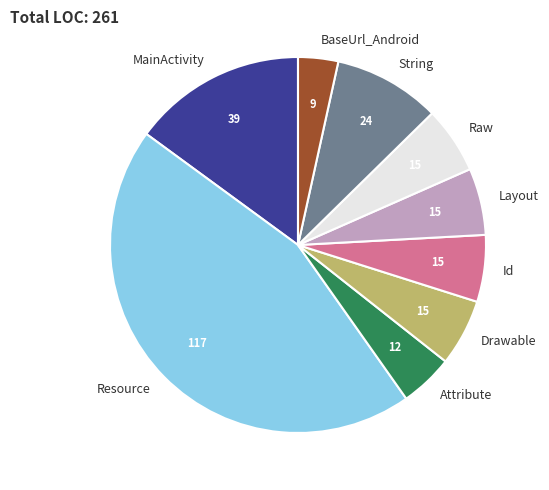

Does Drawable represent more than half of the total?

No